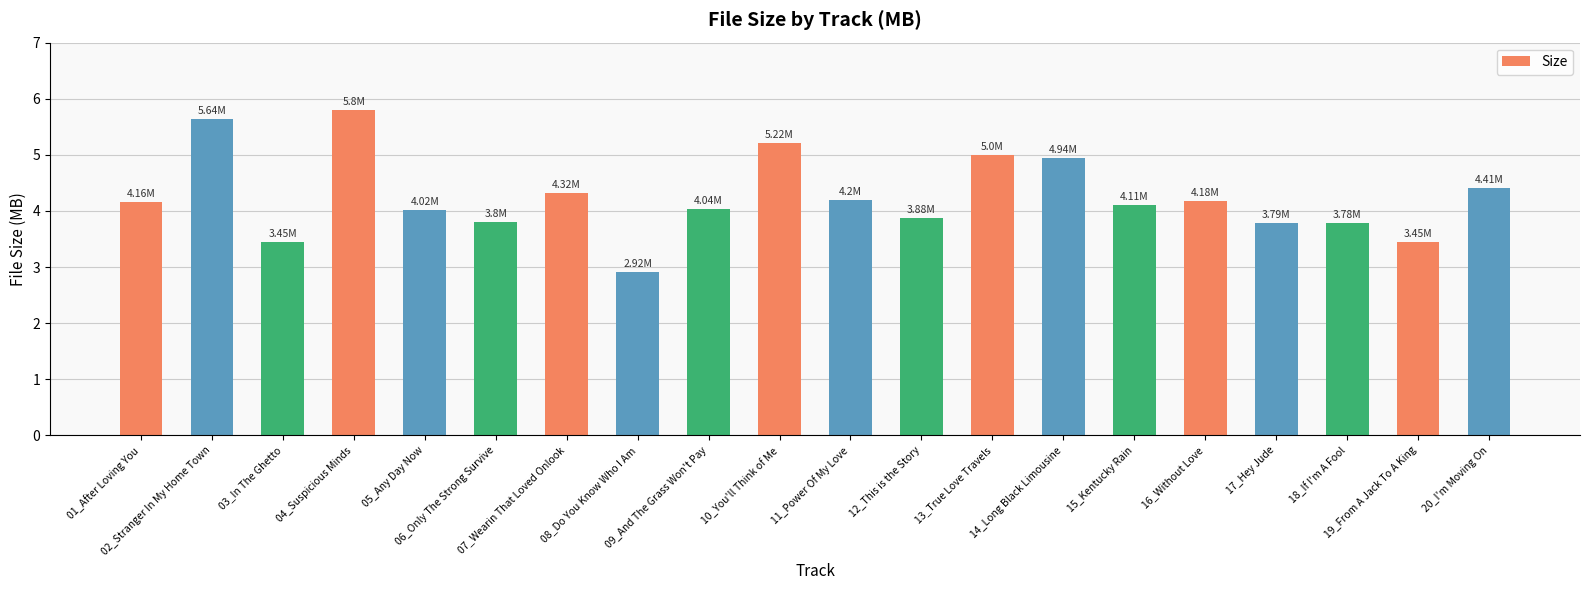

What is the difference between the second highest and minimum values?

2.7